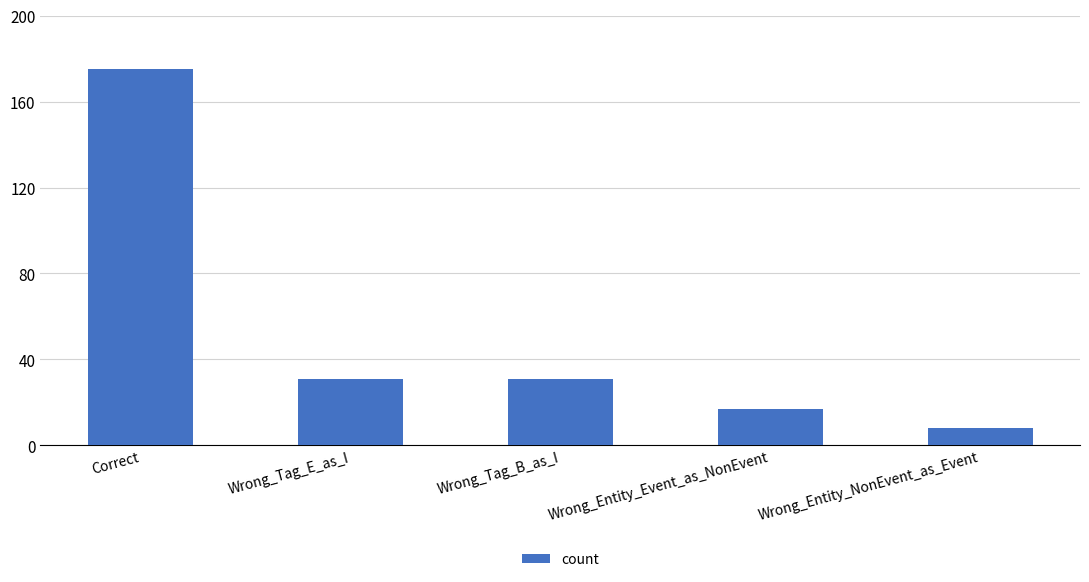

What is the difference between the second highest and second lowest values?

14